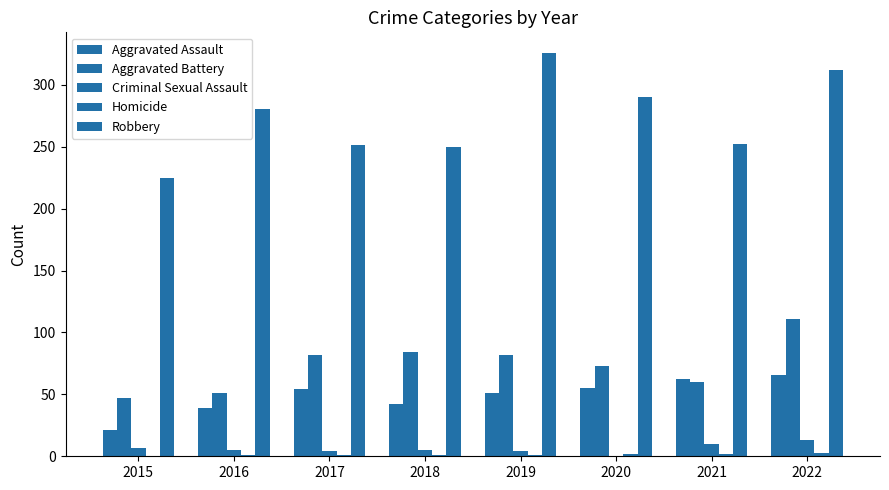

Are the bars horizontal?

No